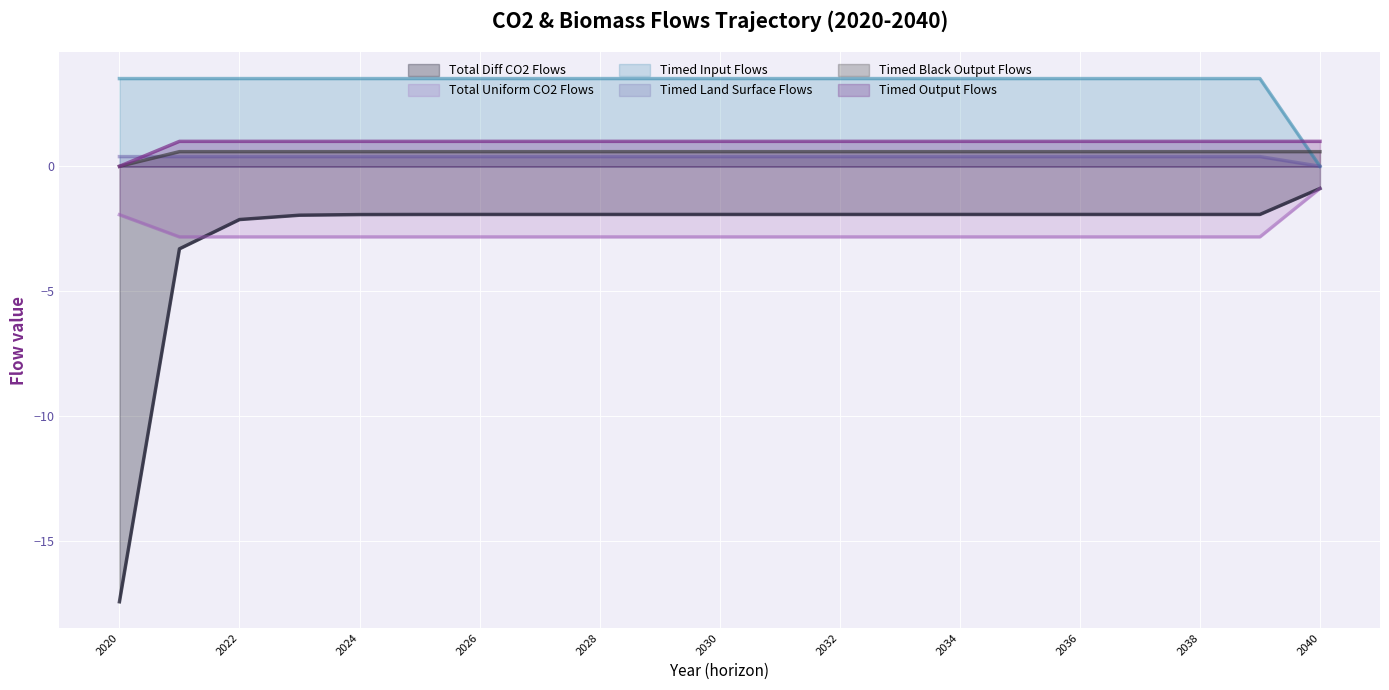

How many lines are shown in the chart?

6